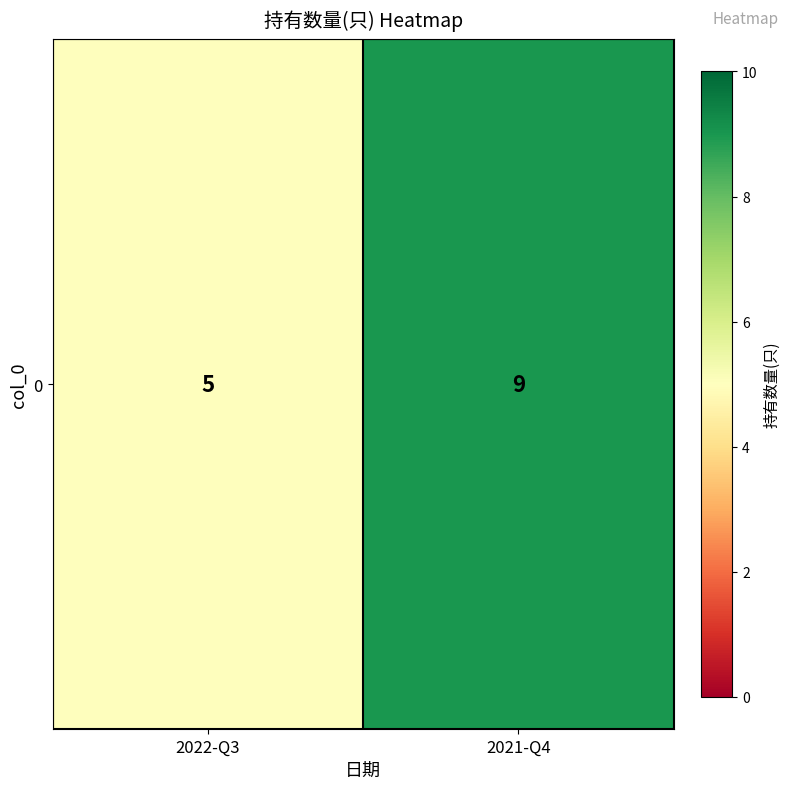

Reading right to left, list all the values displayed in this chart.

9	5